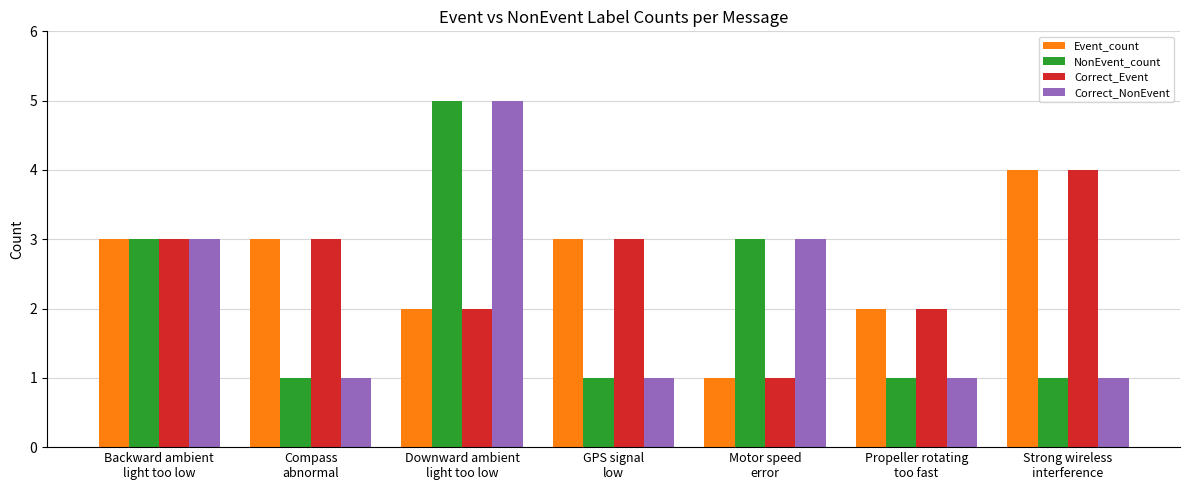

What is the difference between the maximum and minimum values in the Event_count series?

3